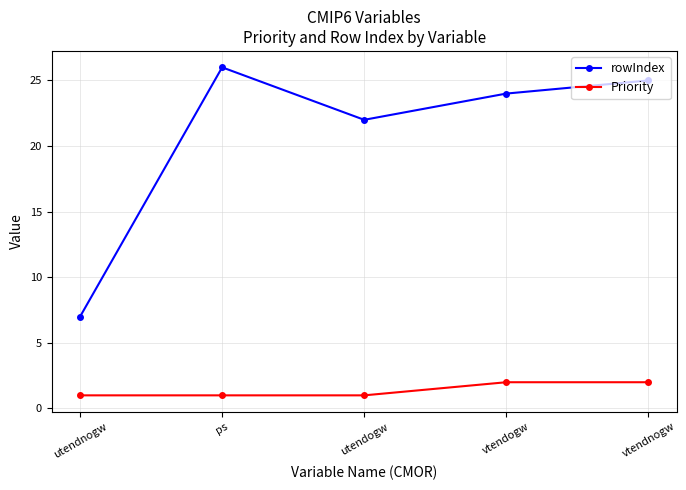

Which series changed the most between utendogw and vtendogw?

rowIndex